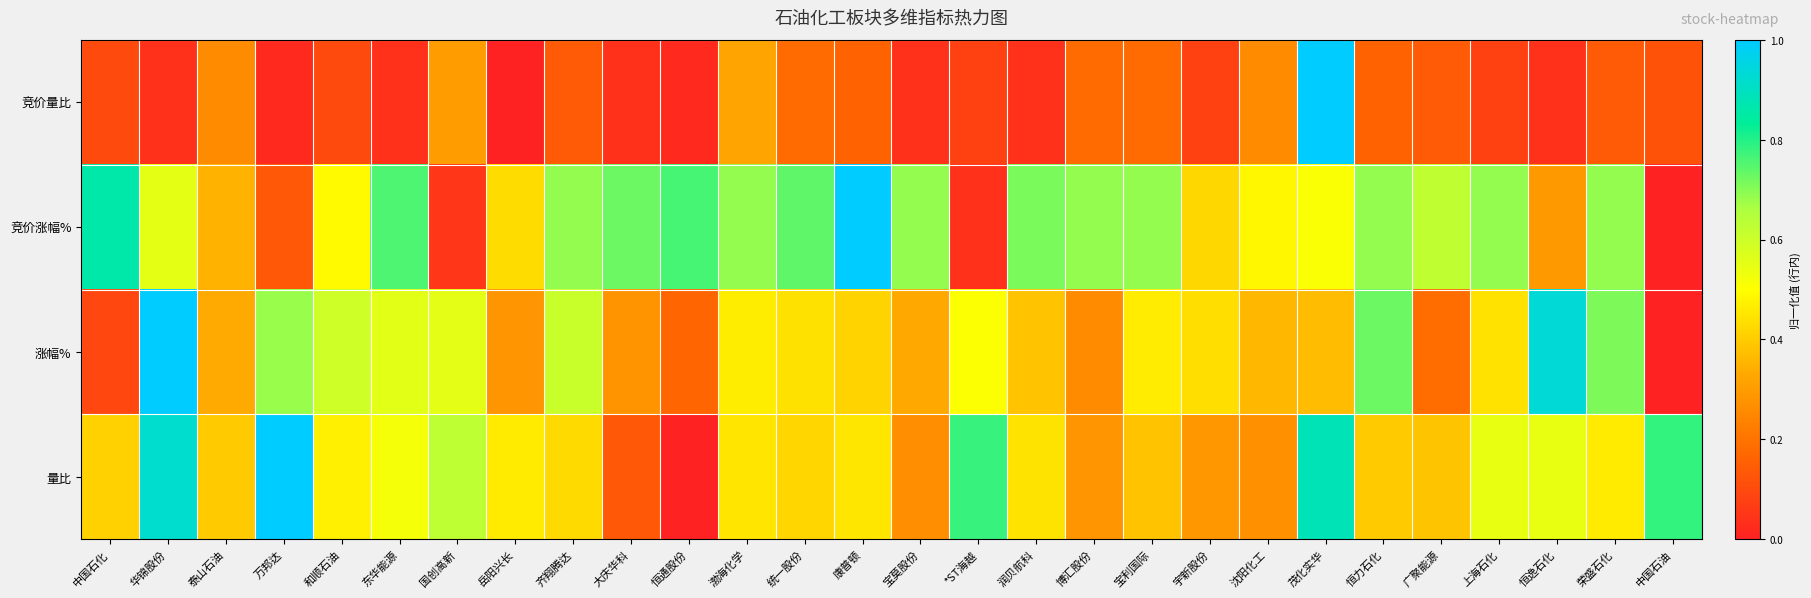

Reading right to left, what are all the values shown in this chart?

竞价量比: 中国石油=0.1	荣盛石化=0.1	恒逸石化=0.0	上海石化=0.1	广聚能源=0.1	恒力石化=0.2	茂化实华=1.0	沈阳化工=0.3	宇新股份=0.1	宝利国际=0.2	博汇股份=0.2	润贝航科=0.0	*ST海越=0.1	宝莫股份=0.0	康普顿=0.2	统一股份=0.2	渤海化学=0.3	恒通股份=0.0	大庆华科=0.0	齐翔腾达=0.1	岳阳兴长=0.0	国创高新=0.3	东华能源=0.0	和顺石油=0.1	万邦达=0.0	泰山石油=0.3	华锦股份=0.0	中国石化=0.1
竞价涨幅%: 中国石油=0.0	荣盛石化=0.7	恒逸石化=0.3	上海石化=0.7	广聚能源=0.6	恒力石化=0.7	茂化实华=0.5	沈阳化工=0.5	宇新股份=0.4	宝利国际=0.7	博汇股份=0.7	润贝航科=0.7	*ST海越=0.0	宝莫股份=0.7	康普顿=1.0	统一股份=0.7	渤海化学=0.7	恒通股份=0.8	大庆华科=0.7	齐翔腾达=0.7	岳阳兴长=0.4	国创高新=0.1	东华能源=0.8	和顺石油=0.5	万邦达=0.1	泰山石油=0.4	华锦股份=0.5	中国石化=0.9
涨幅%: 中国石油=0.0	荣盛石化=0.7	恒逸石化=0.9	上海石化=0.4	广聚能源=0.2	恒力石化=0.7	茂化实华=0.4	沈阳化工=0.4	宇新股份=0.4	宝利国际=0.5	博汇股份=0.3	润贝航科=0.4	*ST海越=0.5	宝莫股份=0.3	康普顿=0.4	统一股份=0.4	渤海化学=0.5	恒通股份=0.2	大庆华科=0.3	齐翔腾达=0.6	岳阳兴长=0.3	国创高新=0.6	东华能源=0.6	和顺石油=0.6	万邦达=0.7	泰山石油=0.3	华锦股份=1.0	中国石化=0.1
量比: 中国石油=0.8	荣盛石化=0.5	恒逸石化=0.5	上海石化=0.5	广聚能源=0.4	恒力石化=0.4	茂化实华=0.9	沈阳化工=0.3	宇新股份=0.3	宝利国际=0.4	博汇股份=0.3	润贝航科=0.4	*ST海越=0.8	宝莫股份=0.3	康普顿=0.5	统一股份=0.4	渤海化学=0.4	恒通股份=0.0	大庆华科=0.1	齐翔腾达=0.4	岳阳兴长=0.5	国创高新=0.6	东华能源=0.5	和顺石油=0.5	万邦达=1.0	泰山石油=0.4	华锦股份=0.9	中国石化=0.4